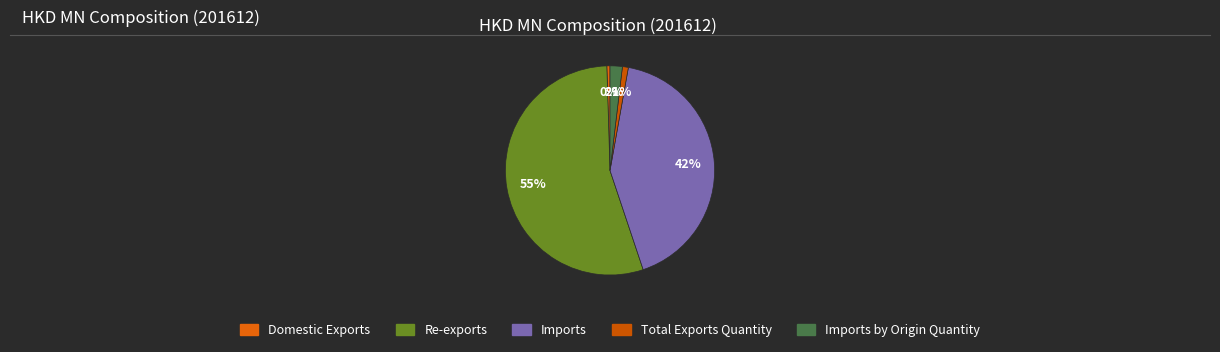

What is the smallest slice in the pie chart?

Domestic Exports